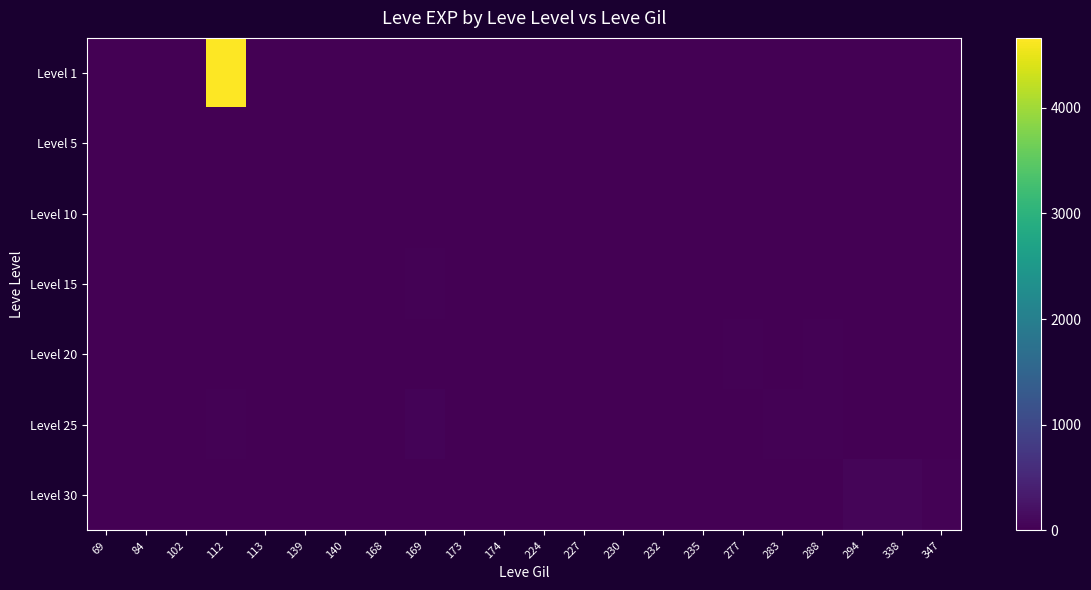

What is the difference between the highest and lowest values at 84?

12